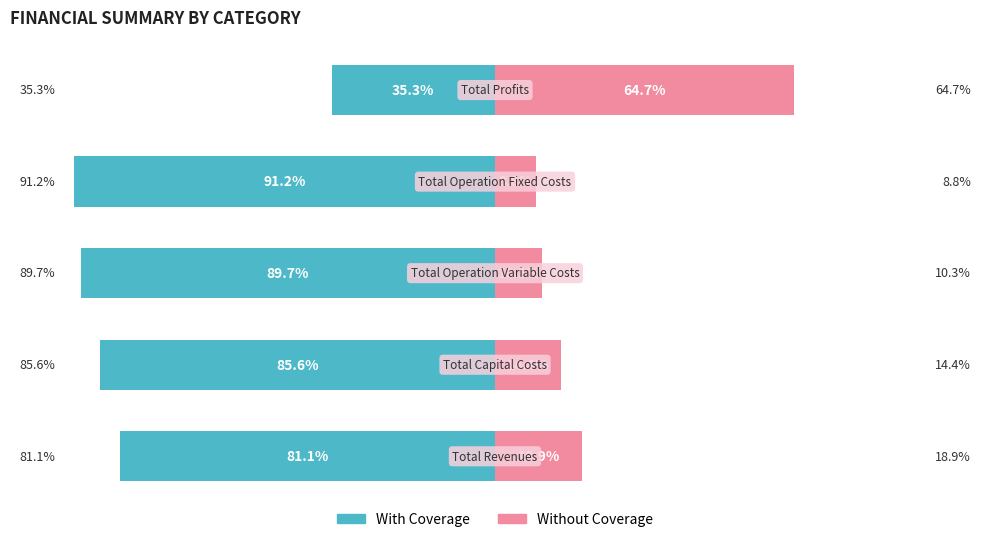

What are all the series names shown in the legend?

With Coverage, Without Coverage